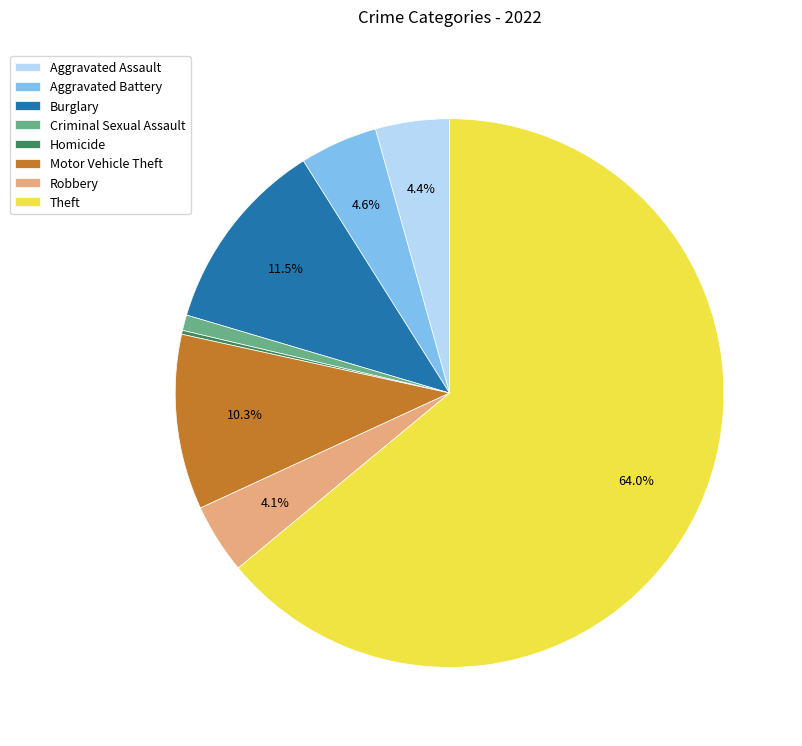

Is the sum of Aggravated Battery and Burglary greater than half?

No